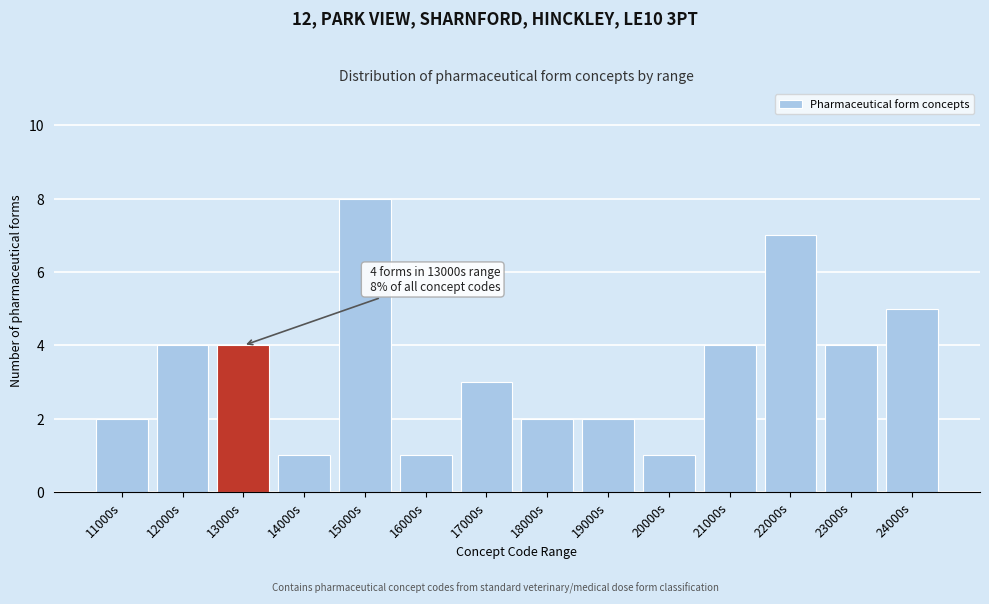

Reading left to right, what are all the values shown in this chart?

11000s=2	12000s=4	13000s=4	14000s=1	15000s=8	16000s=1	17000s=3	18000s=2	19000s=2	20000s=1	21000s=4	22000s=7	23000s=4	24000s=5